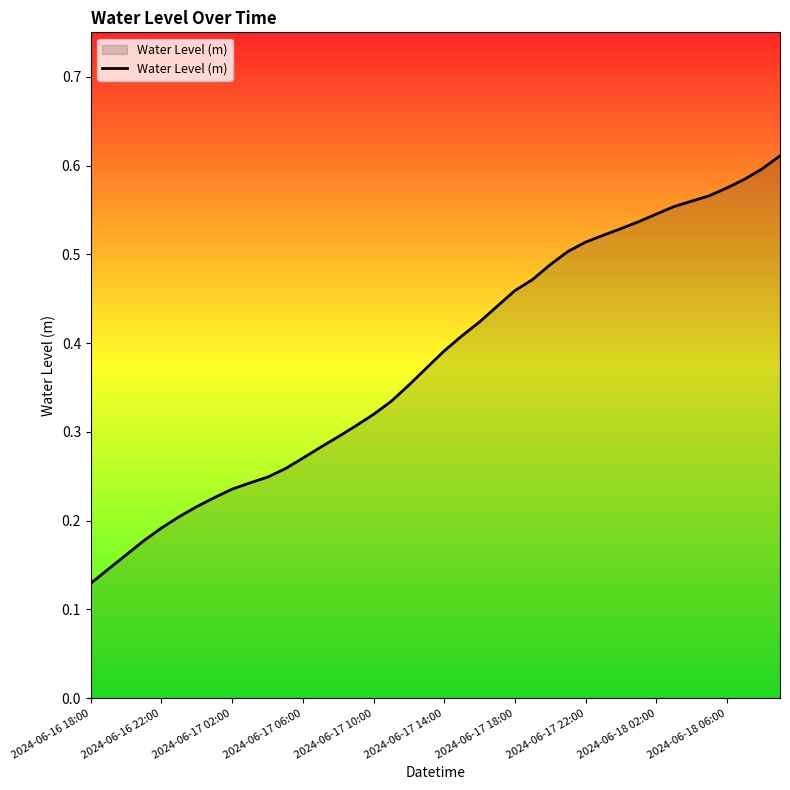

True or false: there are more than 2 points higher than both neighbors.

False